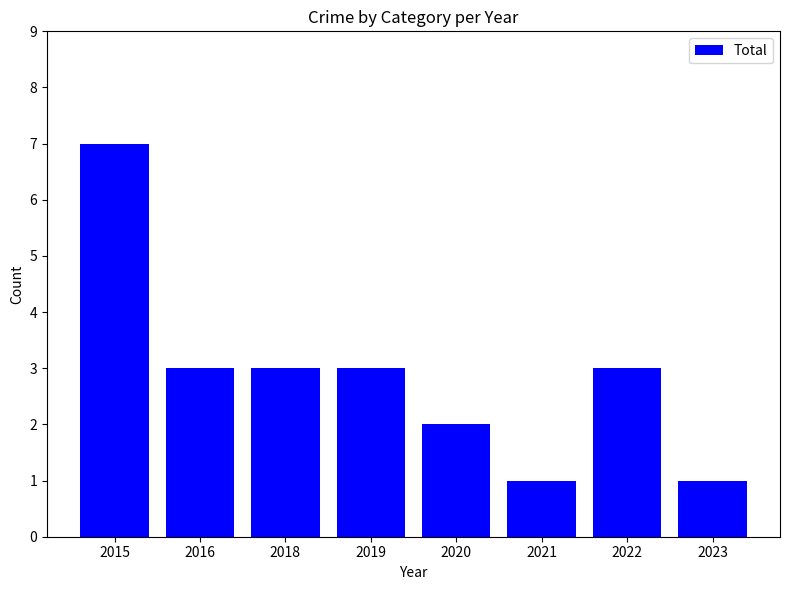

At which label does the data first exceed 3?

2015